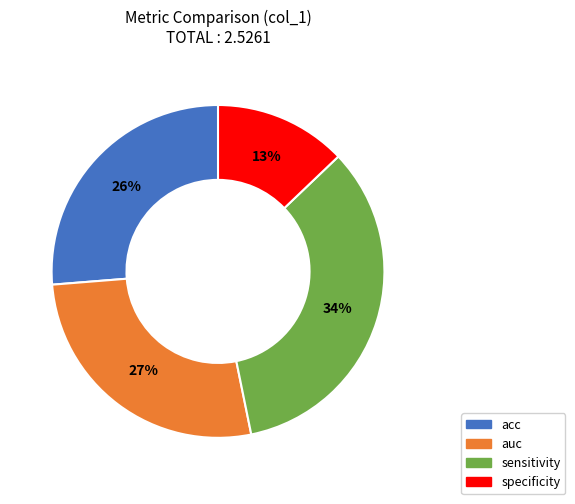

To the nearest percent, what is the difference between the largest and smallest slice percentages?

21%